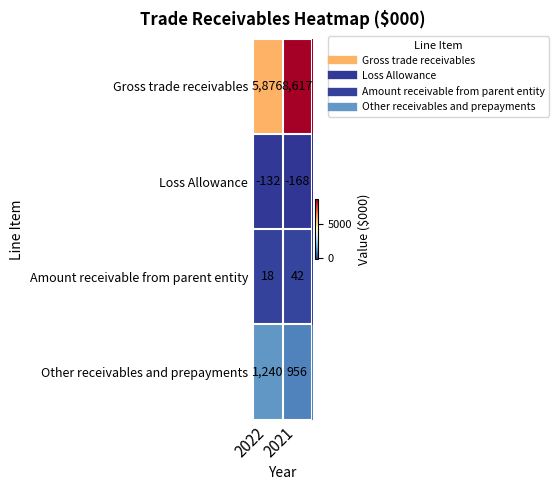

Where is Loss Allowance nearest to the value -150?

2022